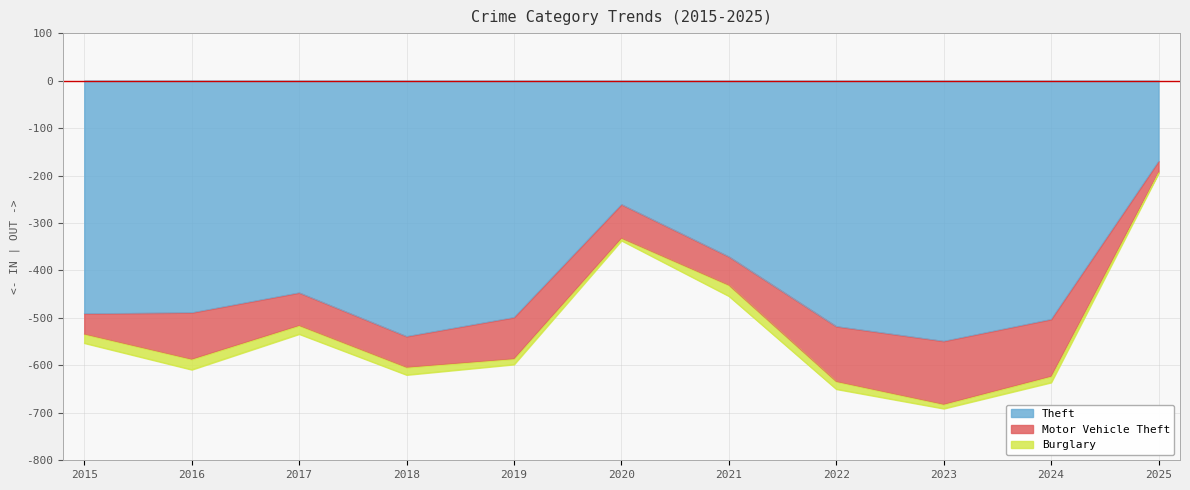

True or false: Burglary and Motor Vehicle Theft intersect in this chart.

False